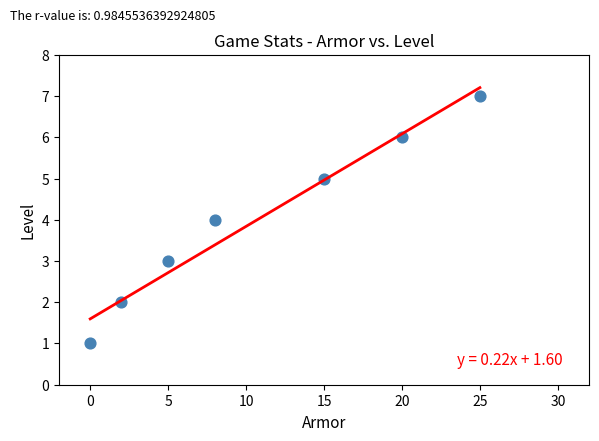

What is the average X value?

11